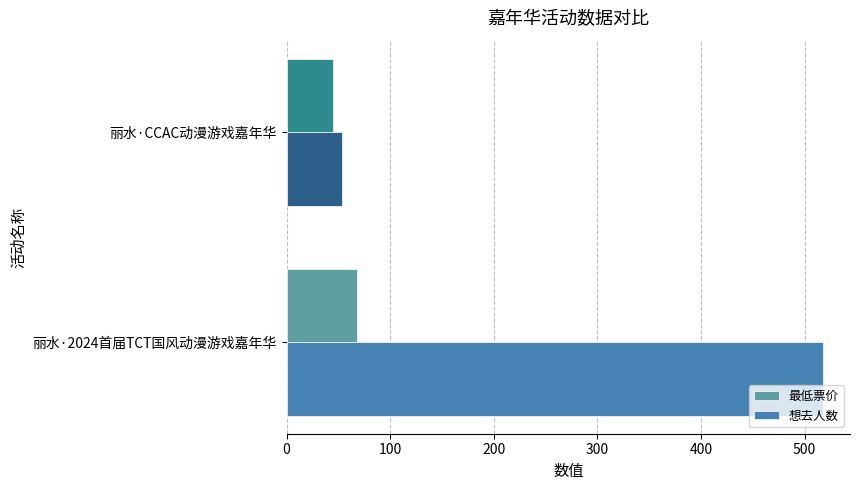

How many distinct data groups are displayed?

2